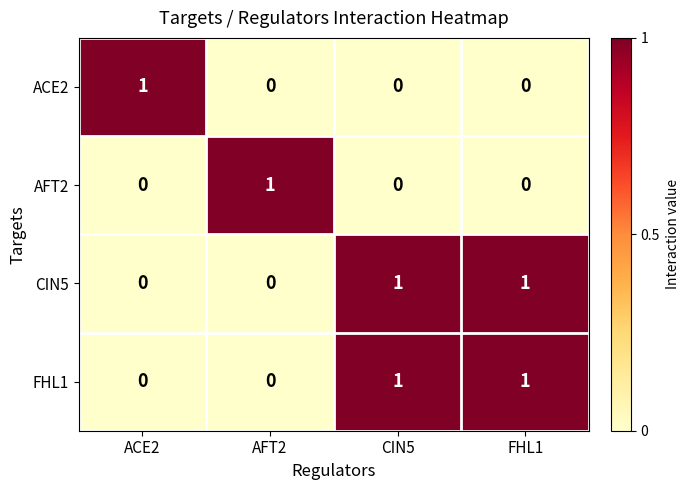

Reading left to right, transcribe all the data shown in this chart.

ACE2: 1	0	0	0
AFT2: 0	1	0	0
CIN5: 0	0	1	1
FHL1: 0	0	1	1